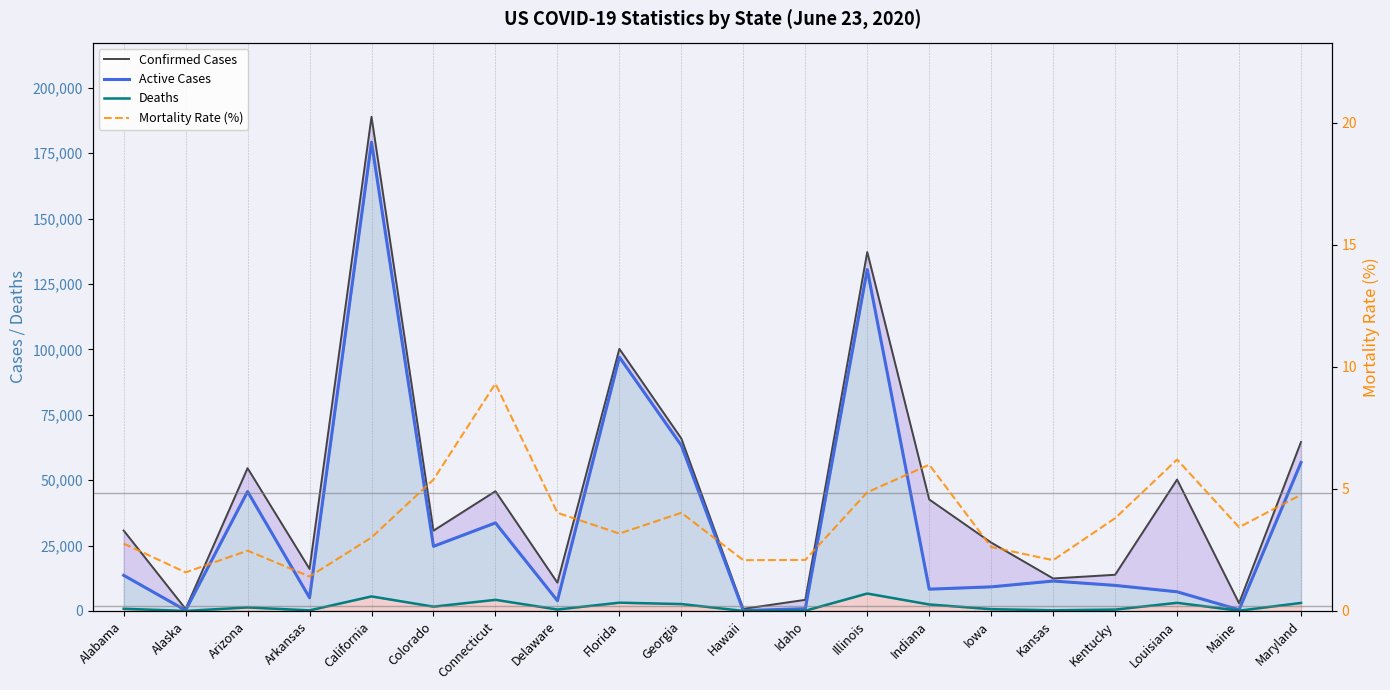

Which series has the largest total across all categories?

Confirmed Cases